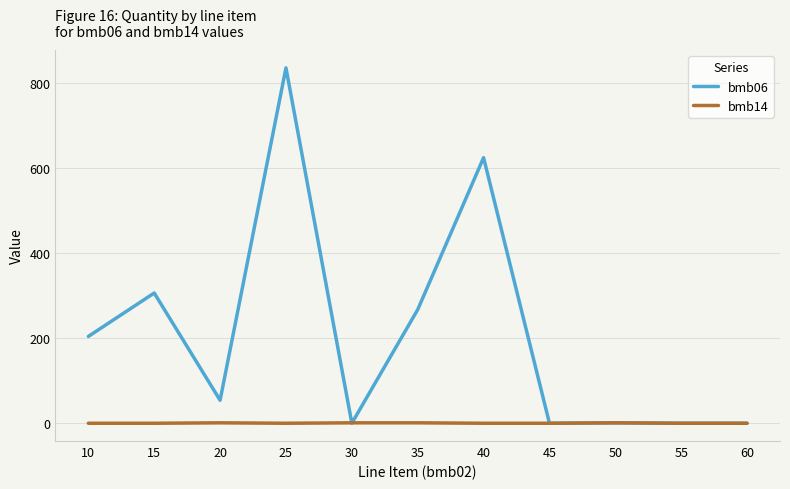

Is it true that bmb06 equals 0.0 at 60?

True